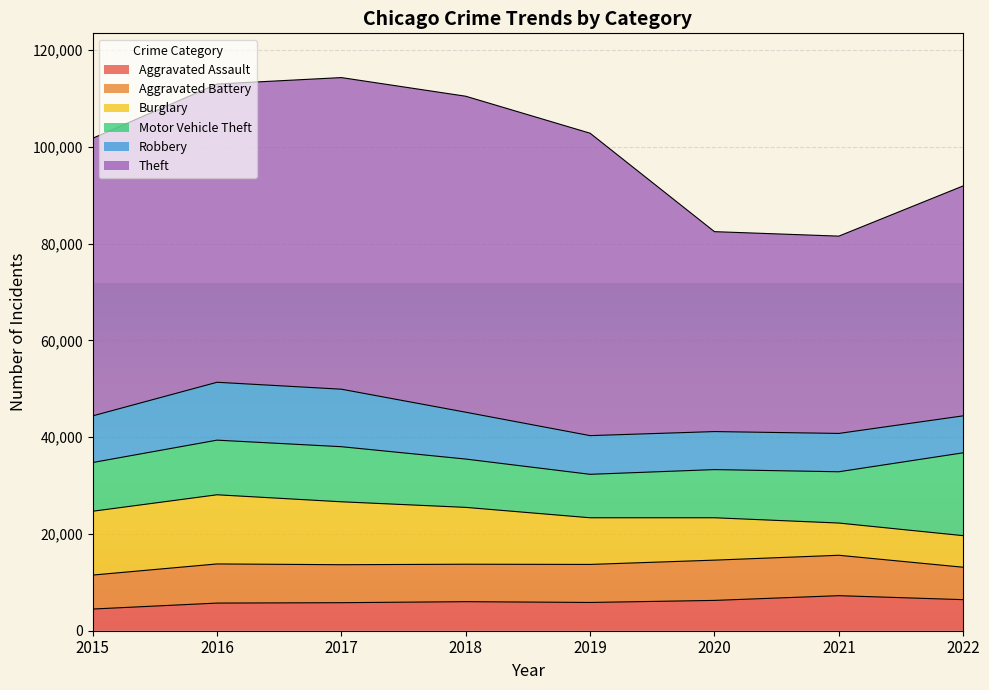

True or false: Burglary and Robbery cross at least once.

True